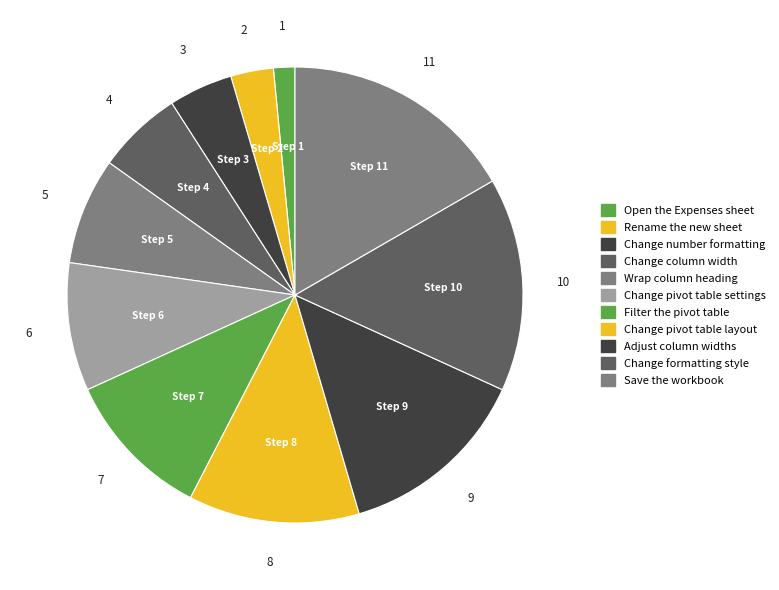

How many segments does this pie chart have?

11